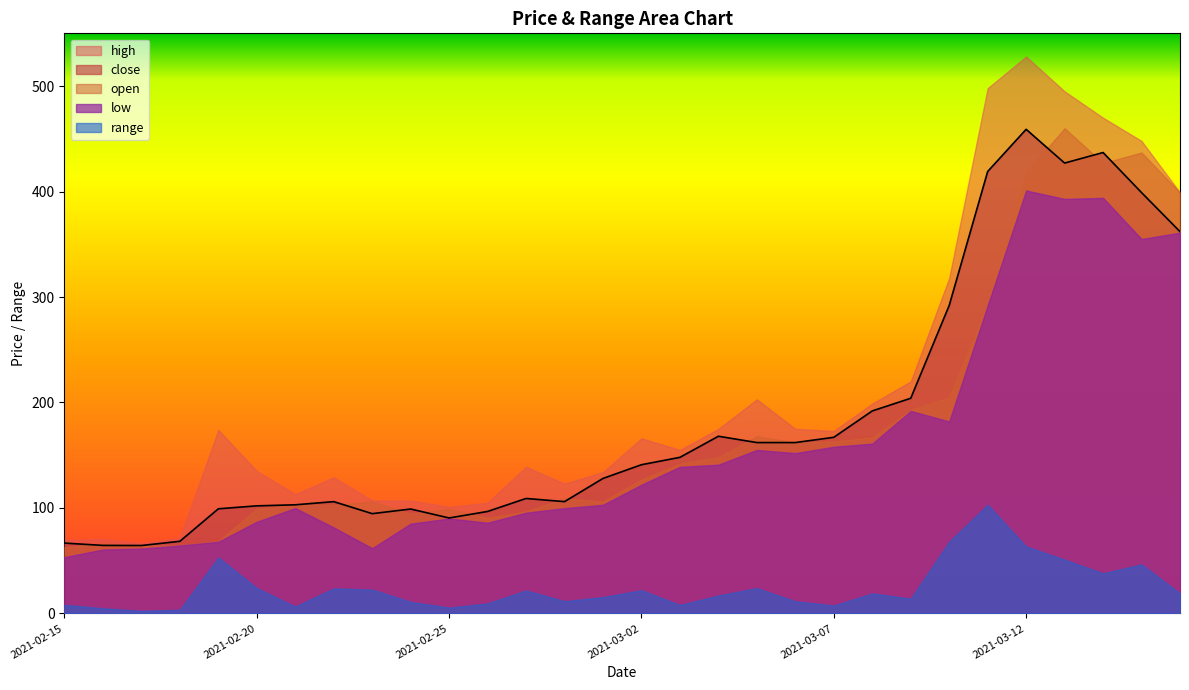

Which series has the largest total across all categories?

high